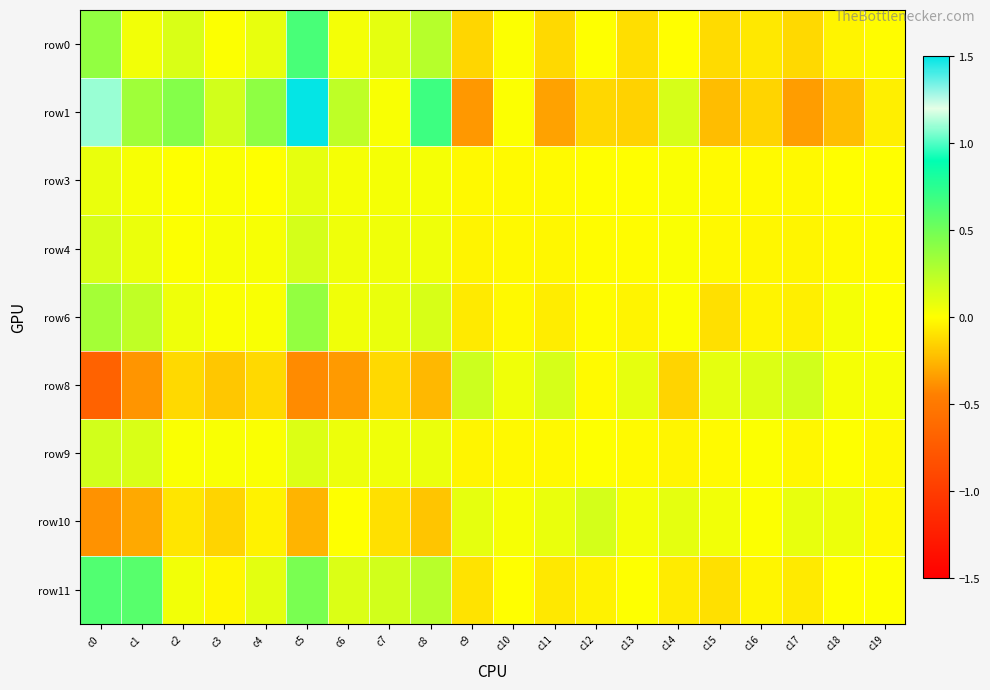

At which category does the chart reach its peak across all series?

c5